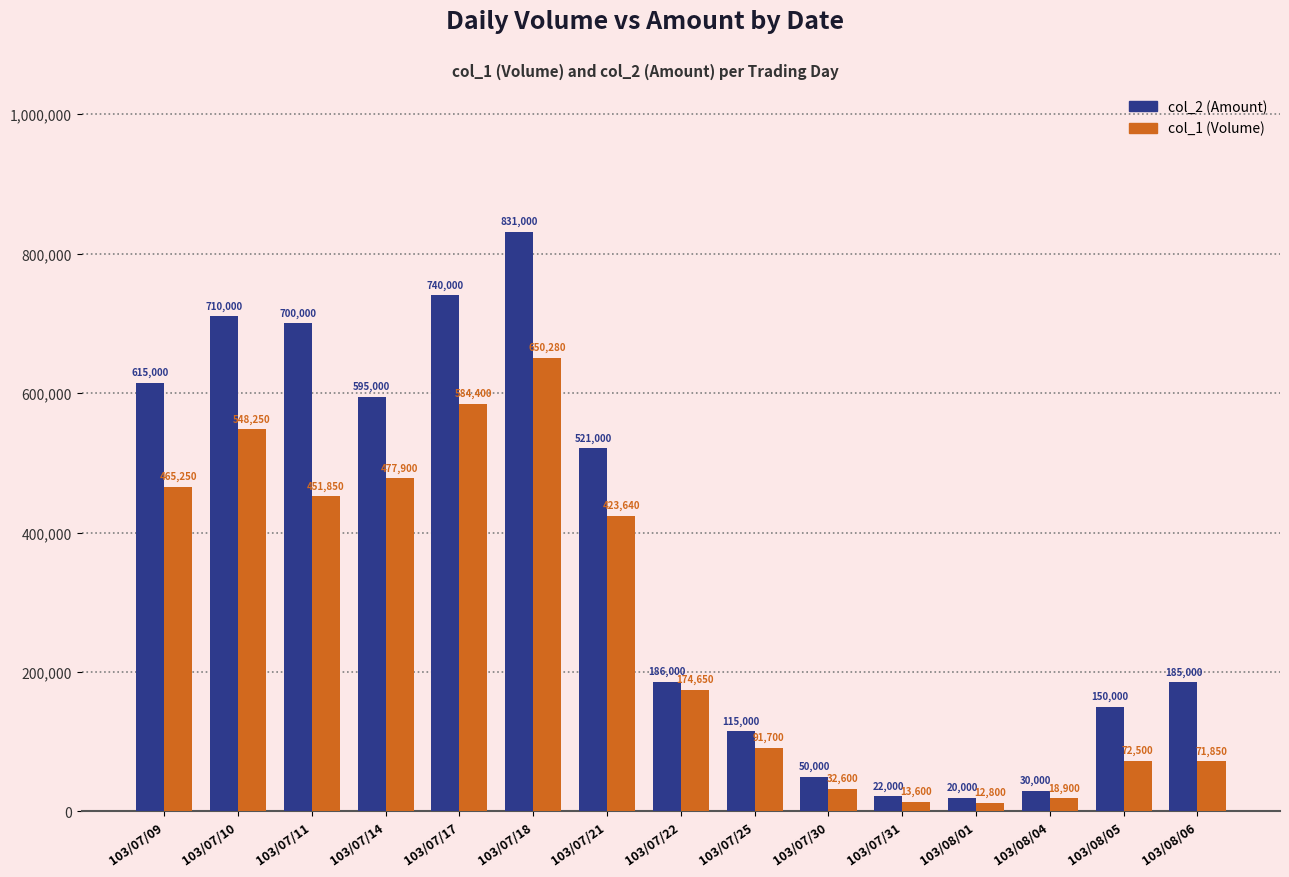

At which category does the chart reach its minimum across all series?

103/08/01